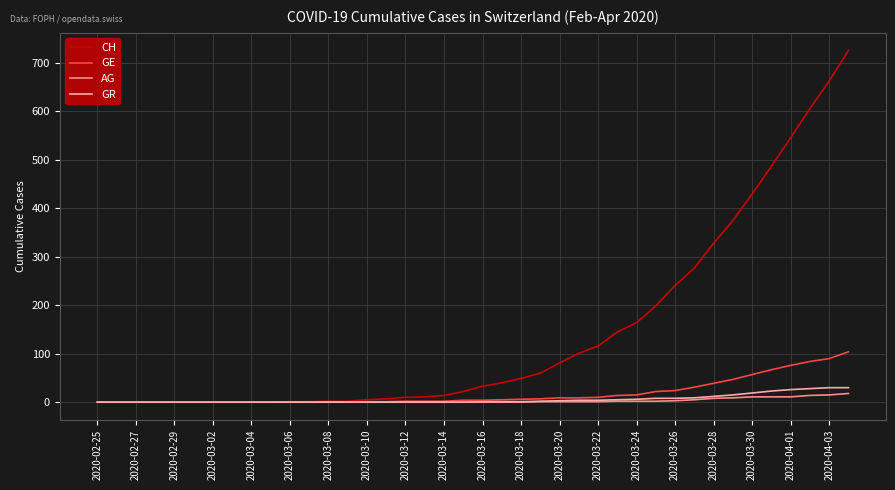

What is the maximum value for GR?

30